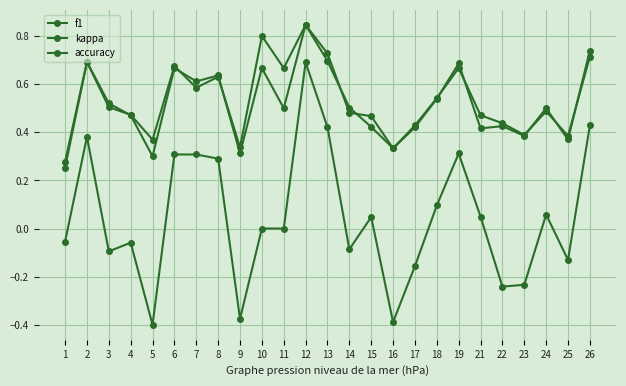

Between 23 and 18, which is larger?

18